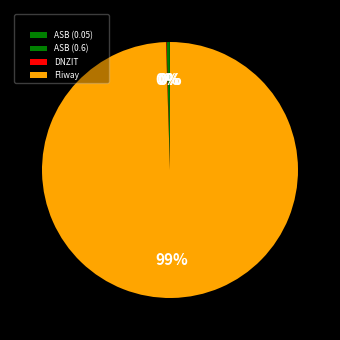

What percentage is NOT represented by DNZIT?

99.9%